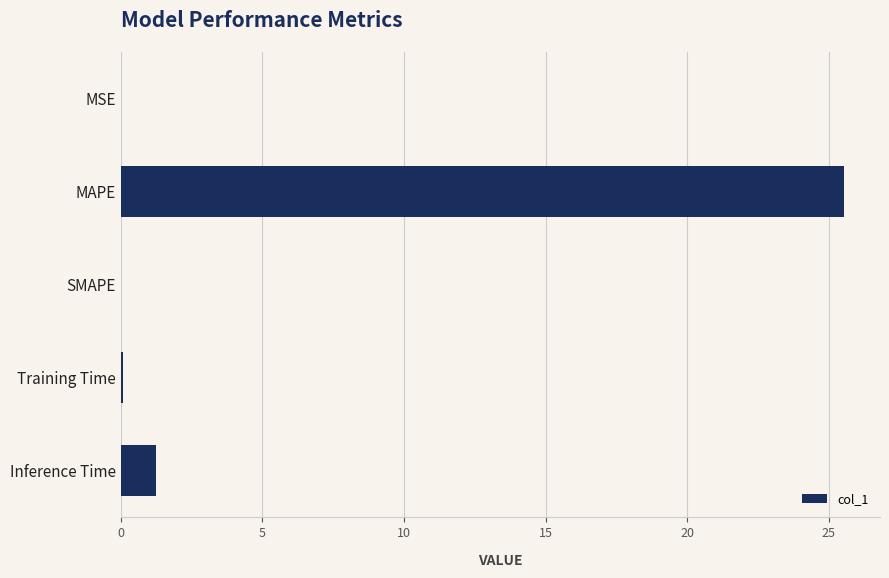

What is the sum of all values?

26.8